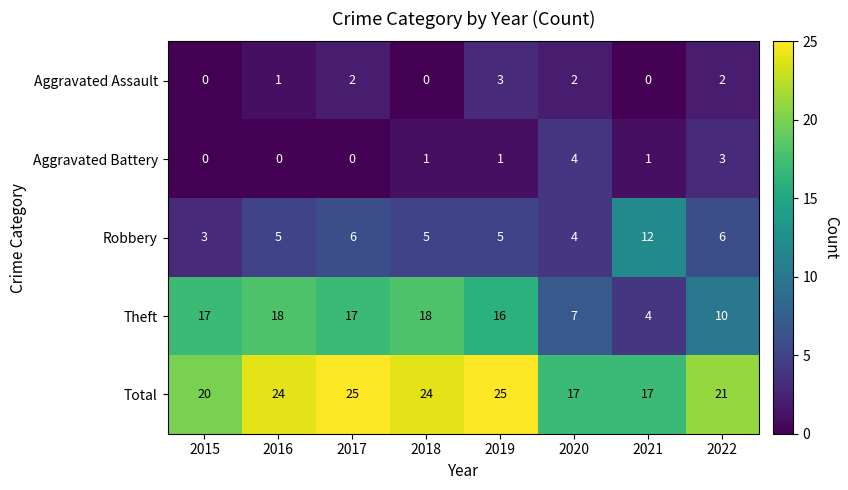

At which label is Total closest to 21?

2022